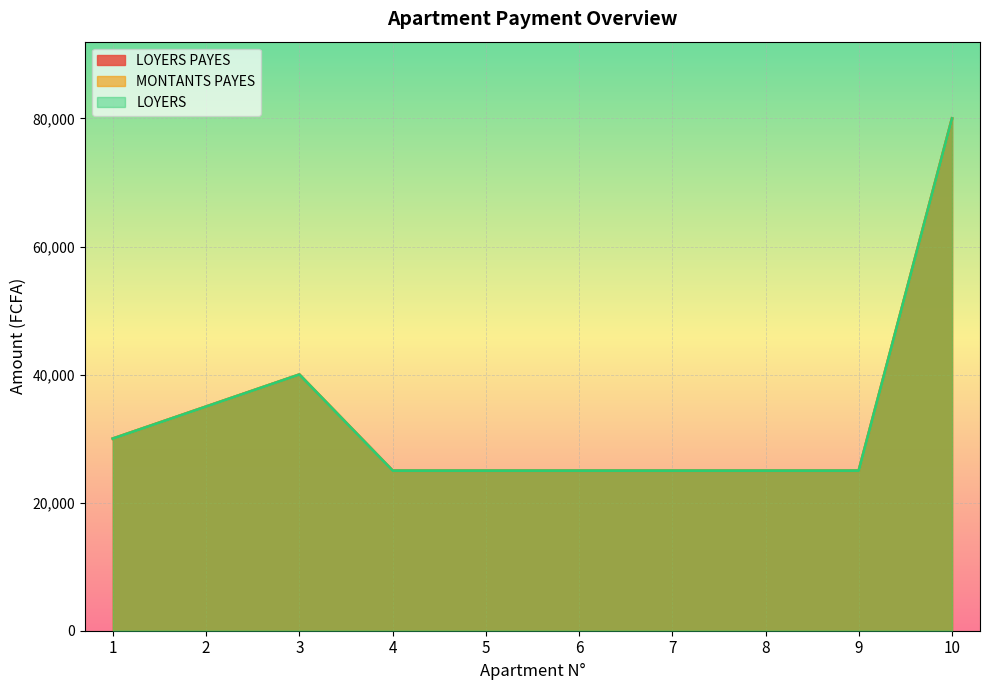

True or false: LOYERS and MONTANTS PAYES cross at least once.

False